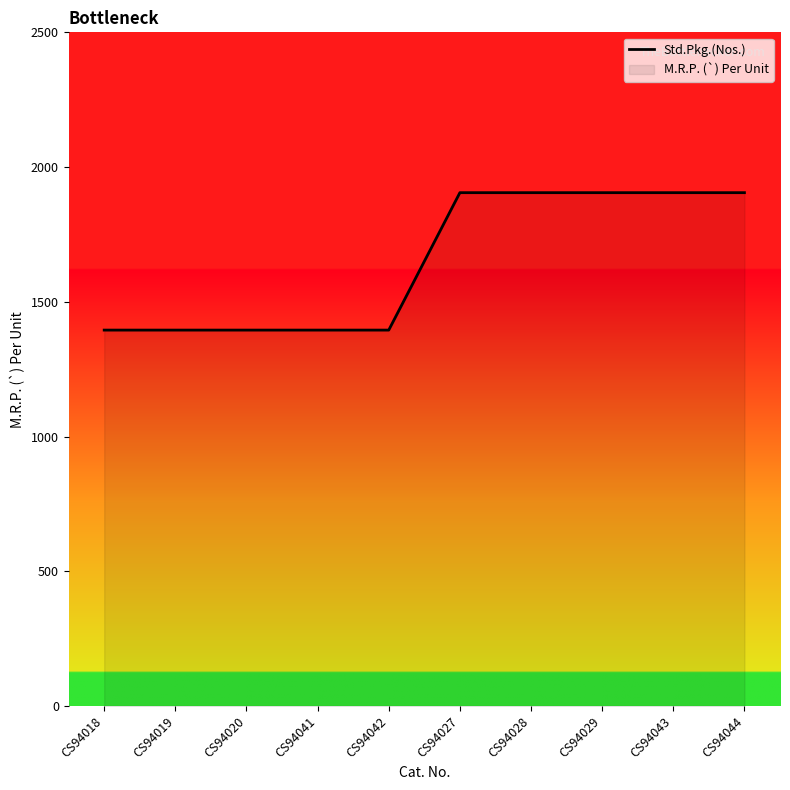

What is the average value?

1650